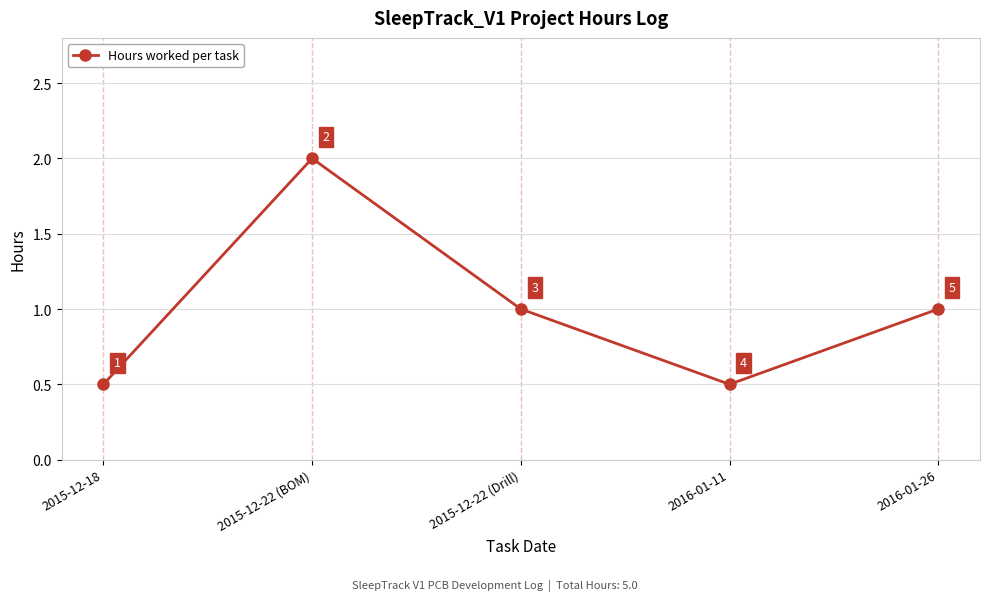

What is the sum of the values at 2015-12-18 and 2016-01-11?

1.0